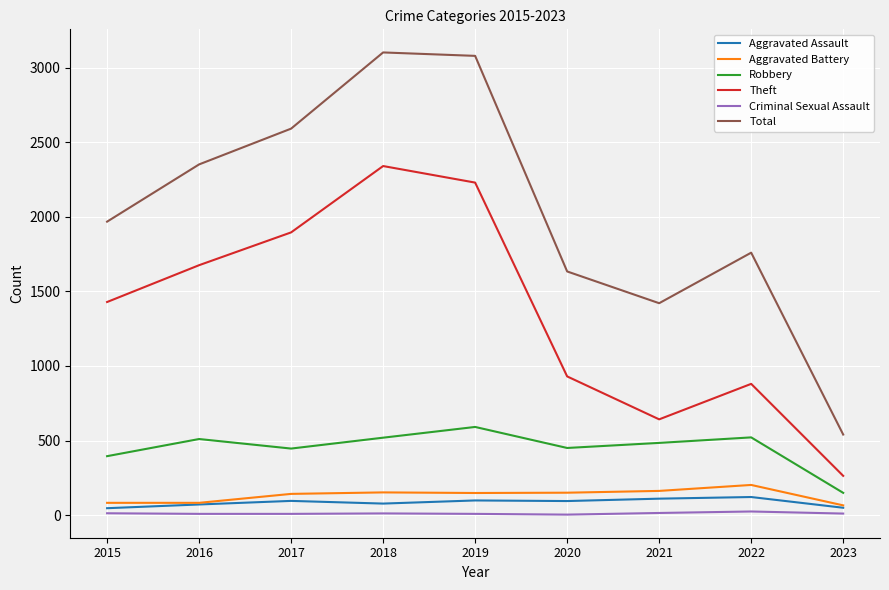

What are all the series names shown in the legend?

Aggravated Assault, Aggravated Battery, Robbery, Theft, Criminal Sexual Assault, Total